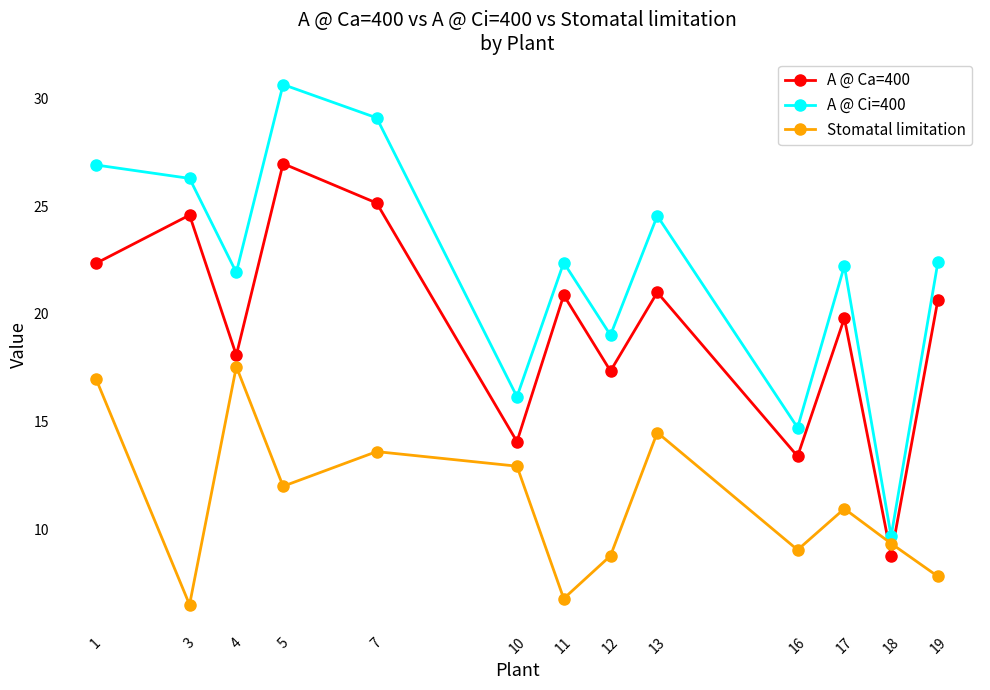

How many lines are shown in the chart?

3